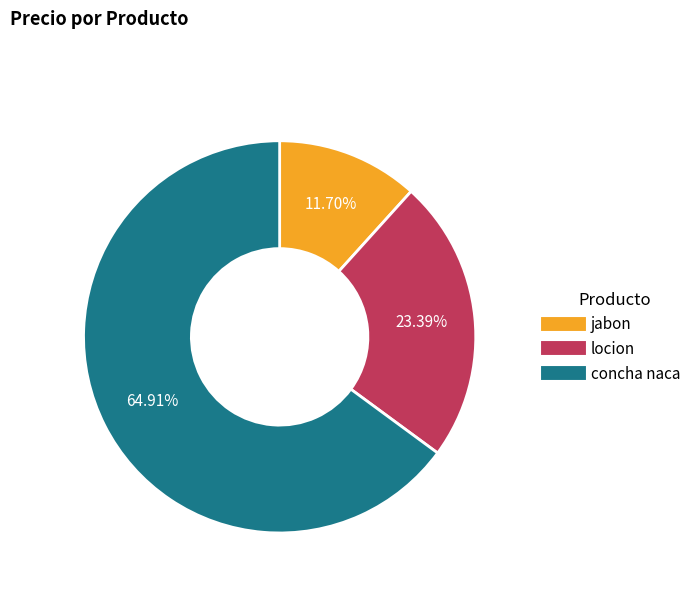

Count the number of slices in the pie.

3